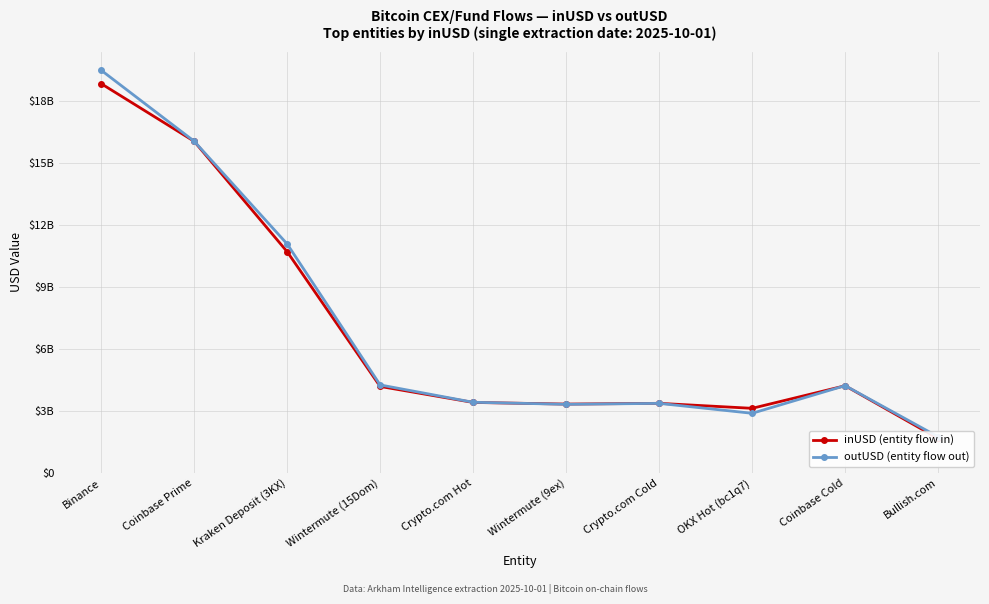

How many times do inUSD (entity flow in) and outUSD (entity flow out) cross each other?

2